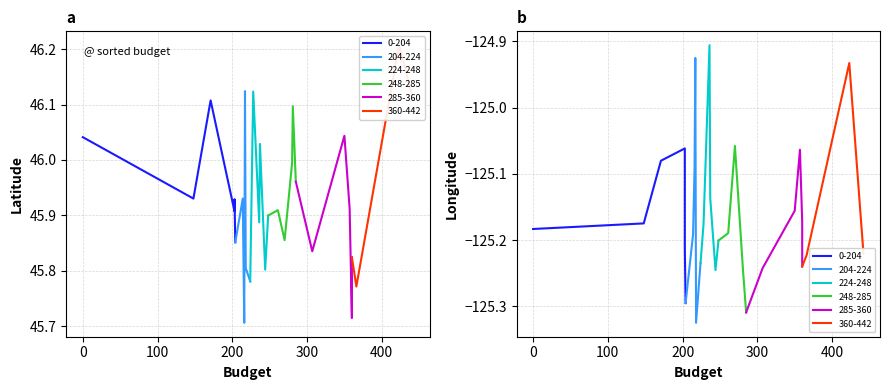

What is the value of the latitude point at the 15th from the left?

45.8